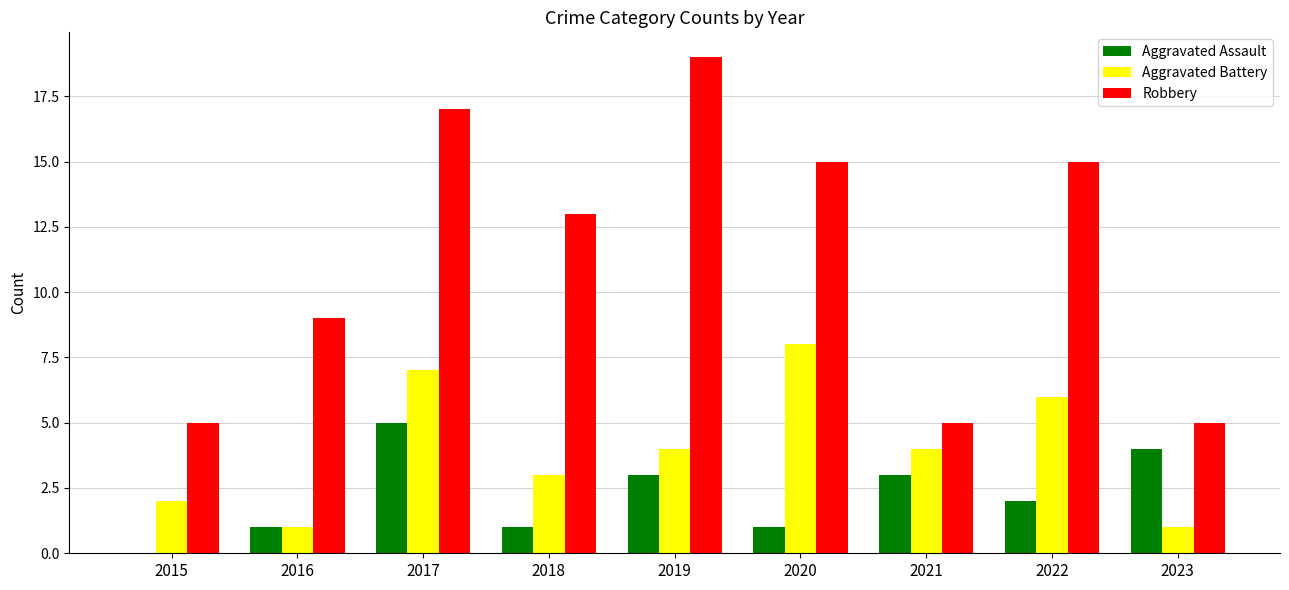

How many Aggravated Battery values are between 2 and 6?

5